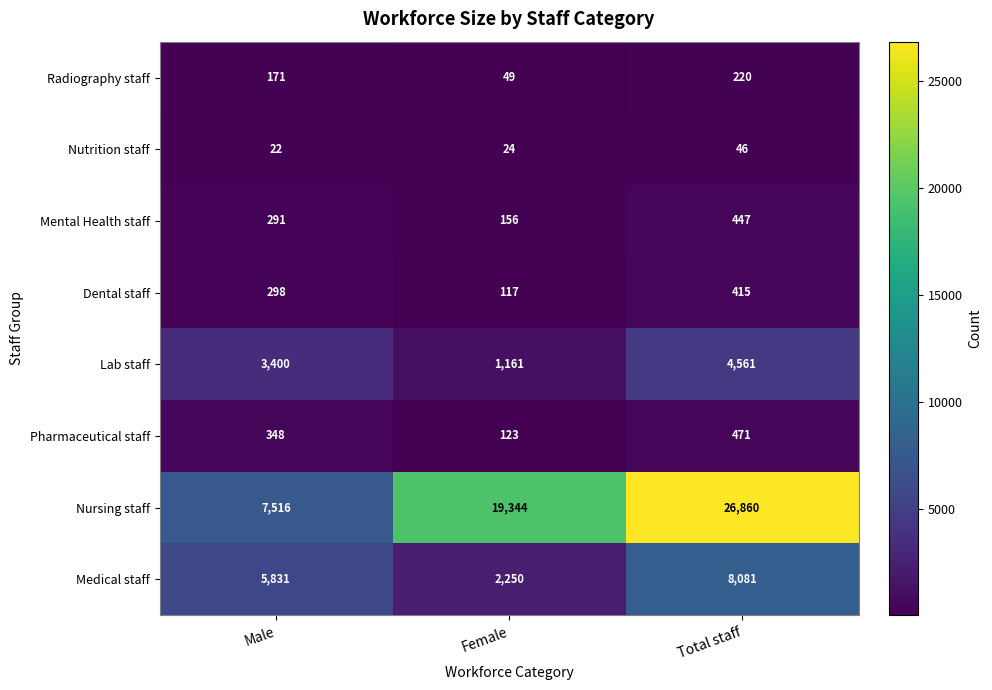

Between Female and Total staff, which series saw the biggest shift?

Nursing staff